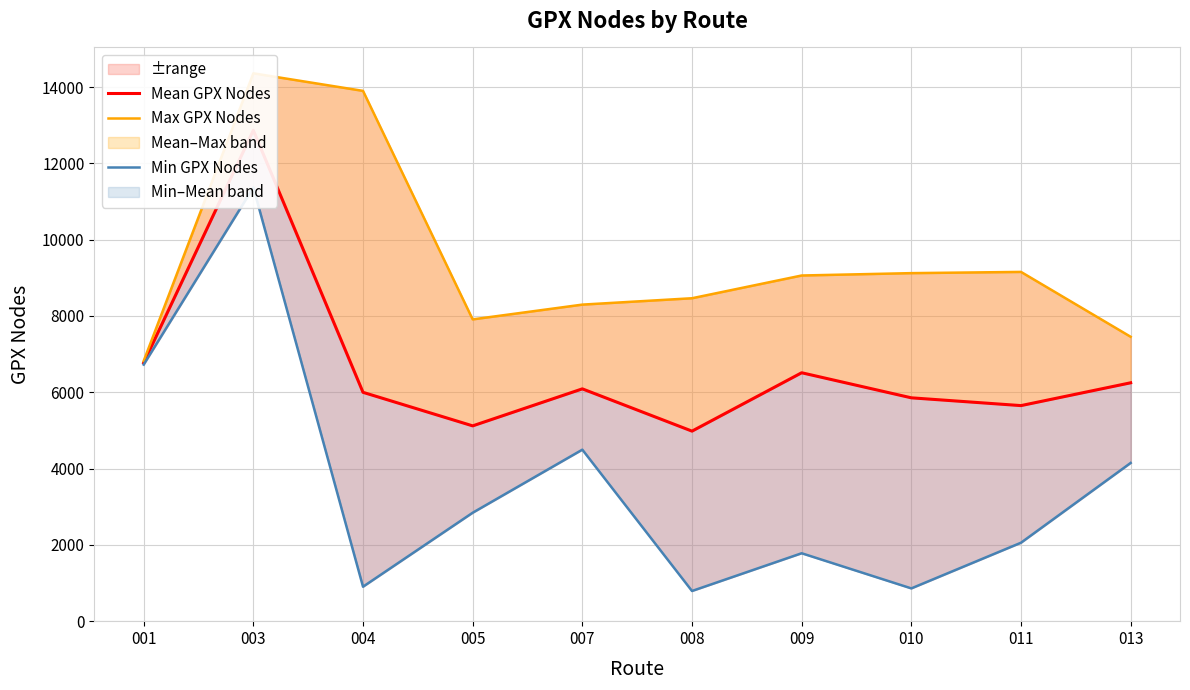

Which series has the largest total across all categories?

Max GPX Nodes